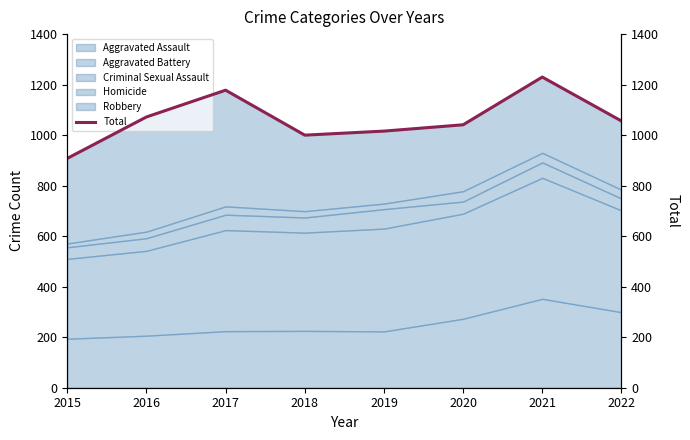

What is the difference between the maximum and minimum values?

322